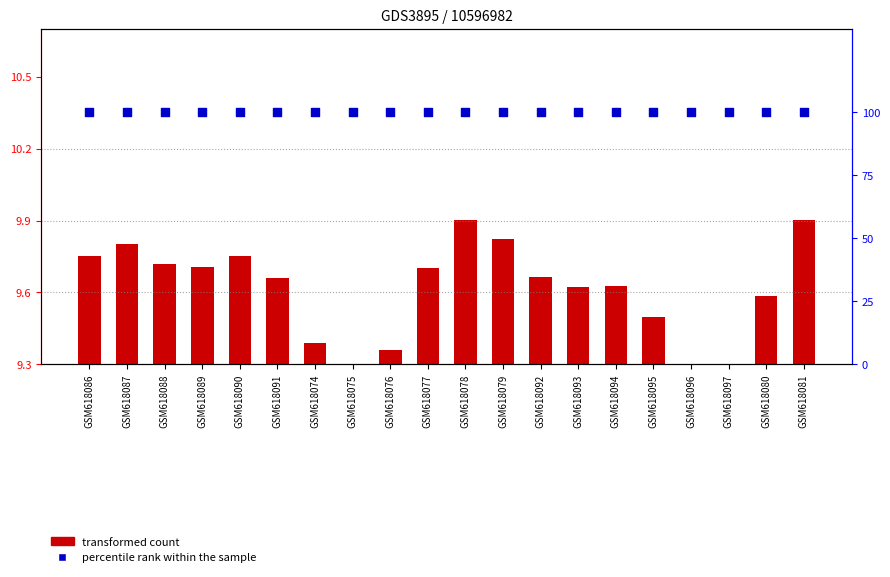

Which series reaches the minimum Y coordinate?

transformed count